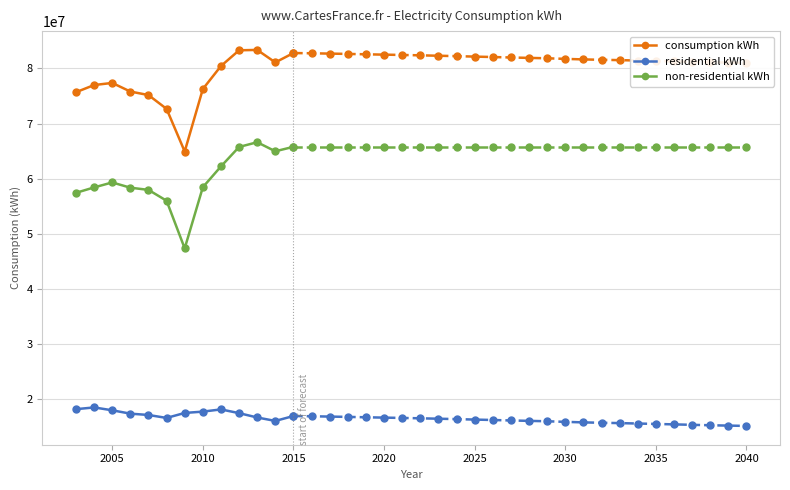

True or false: non-residential kWh and consumption kWh cross at least once.

False